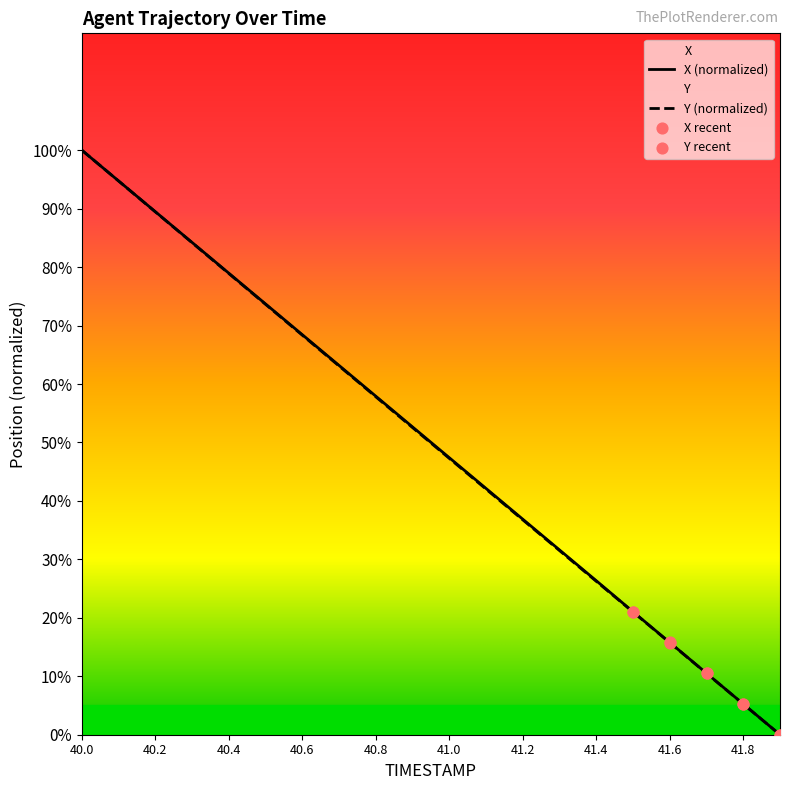

At how many categories does at least one series exceed 65?

7